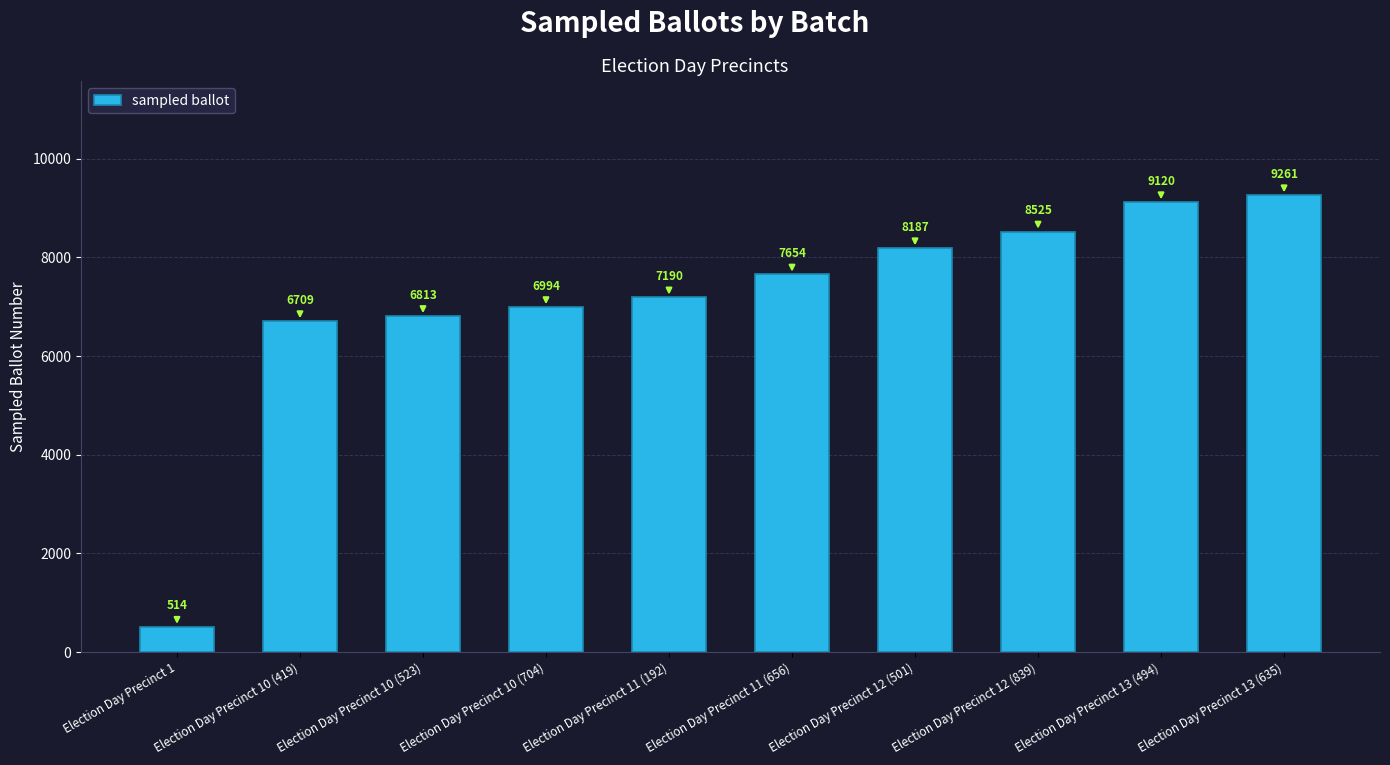

Reading right to left, extract all data points from this chart.

9261	9120	8525	8187	7654	7190	6994	6813	6709	514